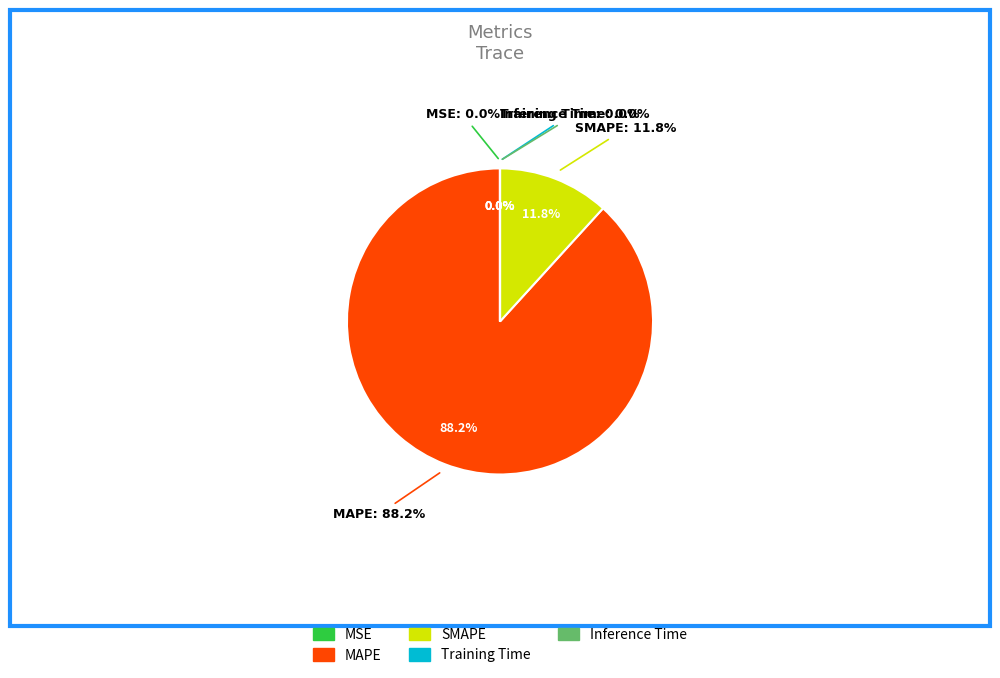

Is it true that Inference Time is 15% of the pie?

False